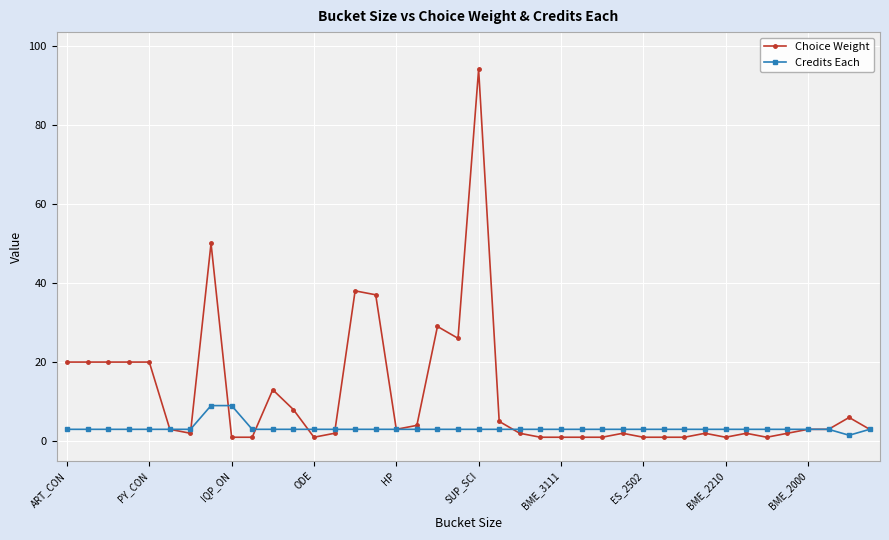

What is the greatest value displayed?

94.0